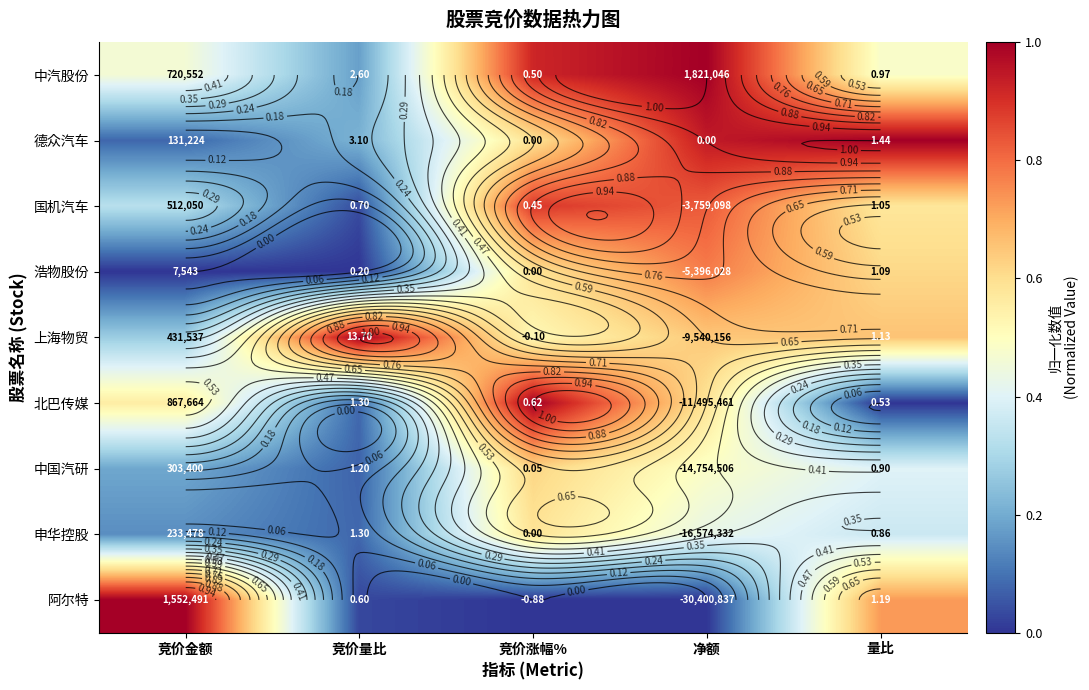

Which category has the highest value in the 北巴传媒 series?

竞价涨幅%